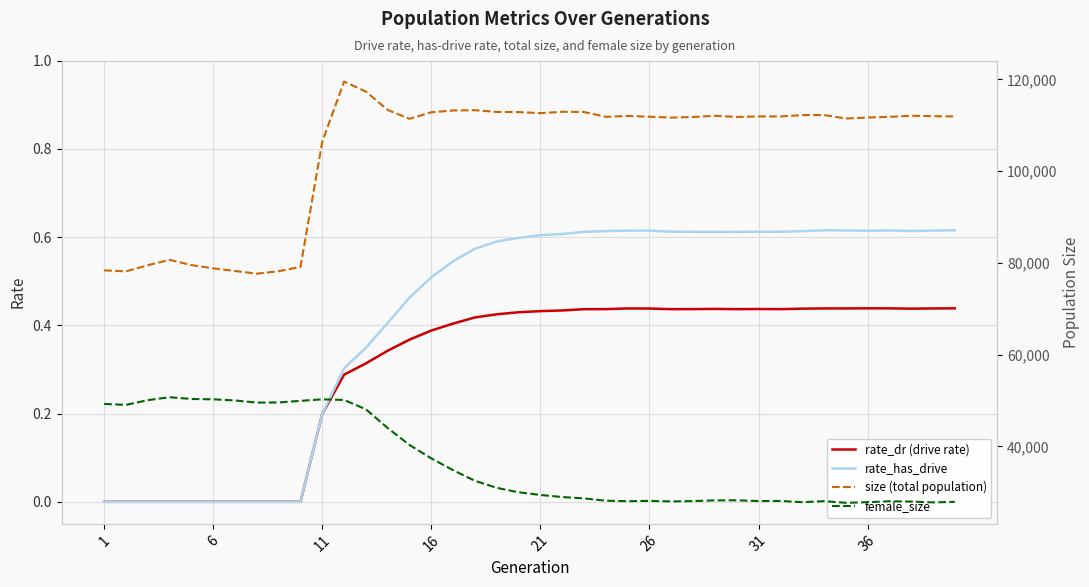

The rate_dr (drive rate) series shows 0.2 at 36. True or false?

False